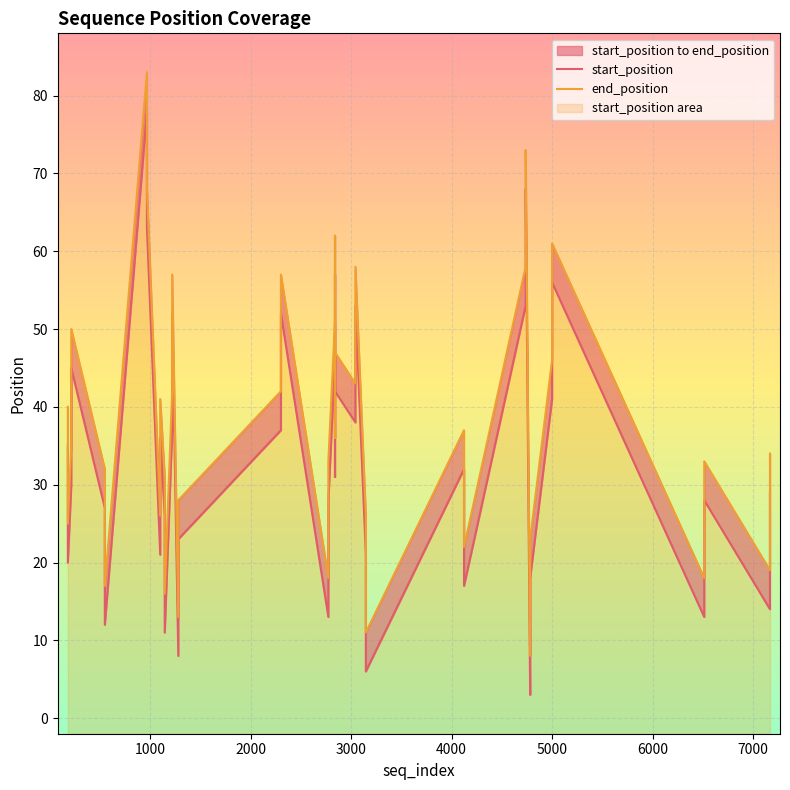

List the series in order of their peak value, highest first.

end_position, start_position